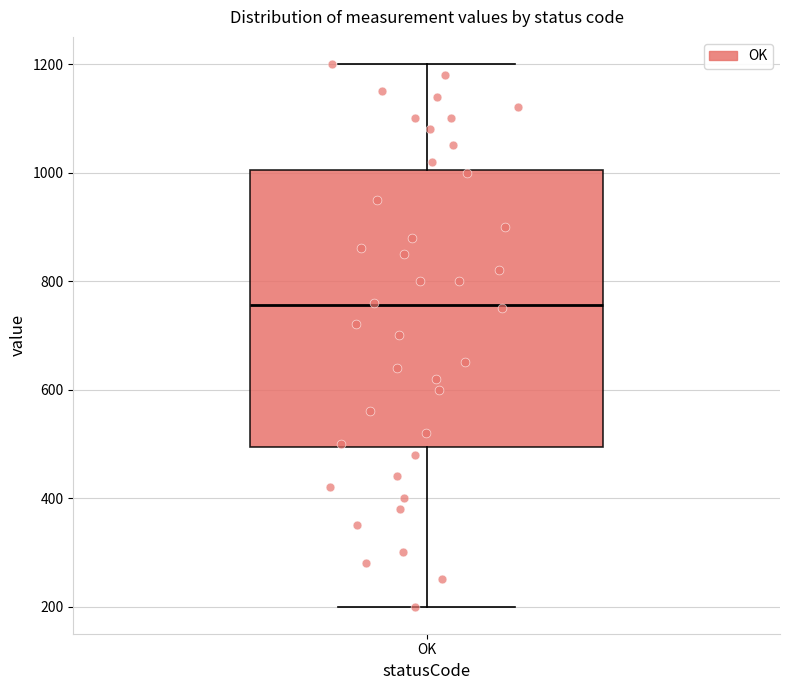

Transcribe this box plot: give where the median line is, the range the box spans, and where the two whiskers end, as read against the y-axis. The values are not printed on the chart, so give them approximately, as read against the axis.

median 760, box 500 to 1000, whiskers 200 to 1200